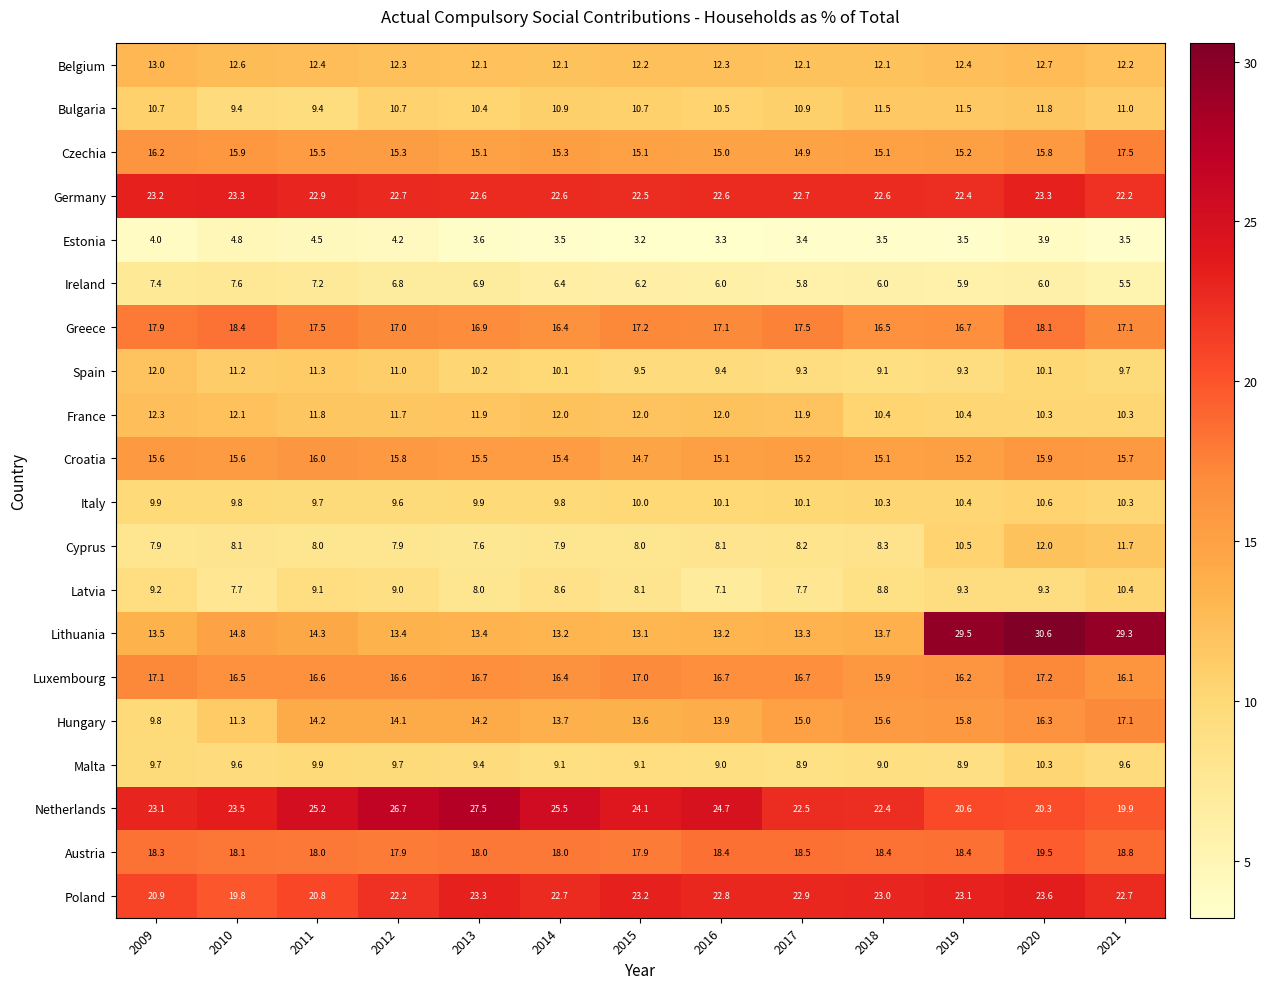

What is the smallest value displayed?

3.2